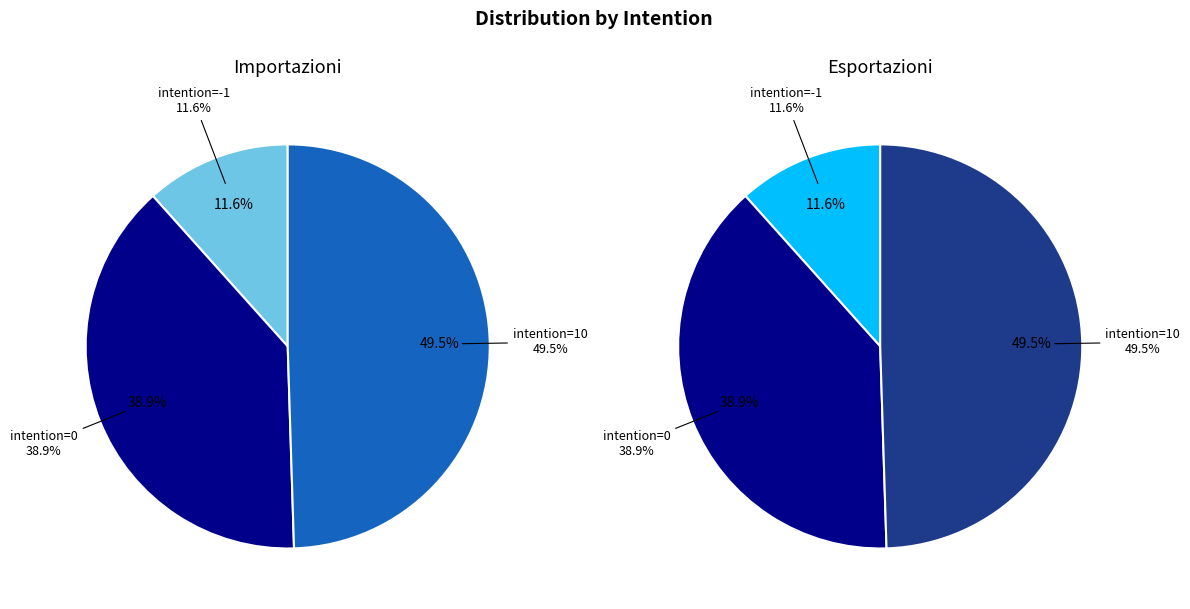

The -1 slice represents 6% of the pie. True or false?

False